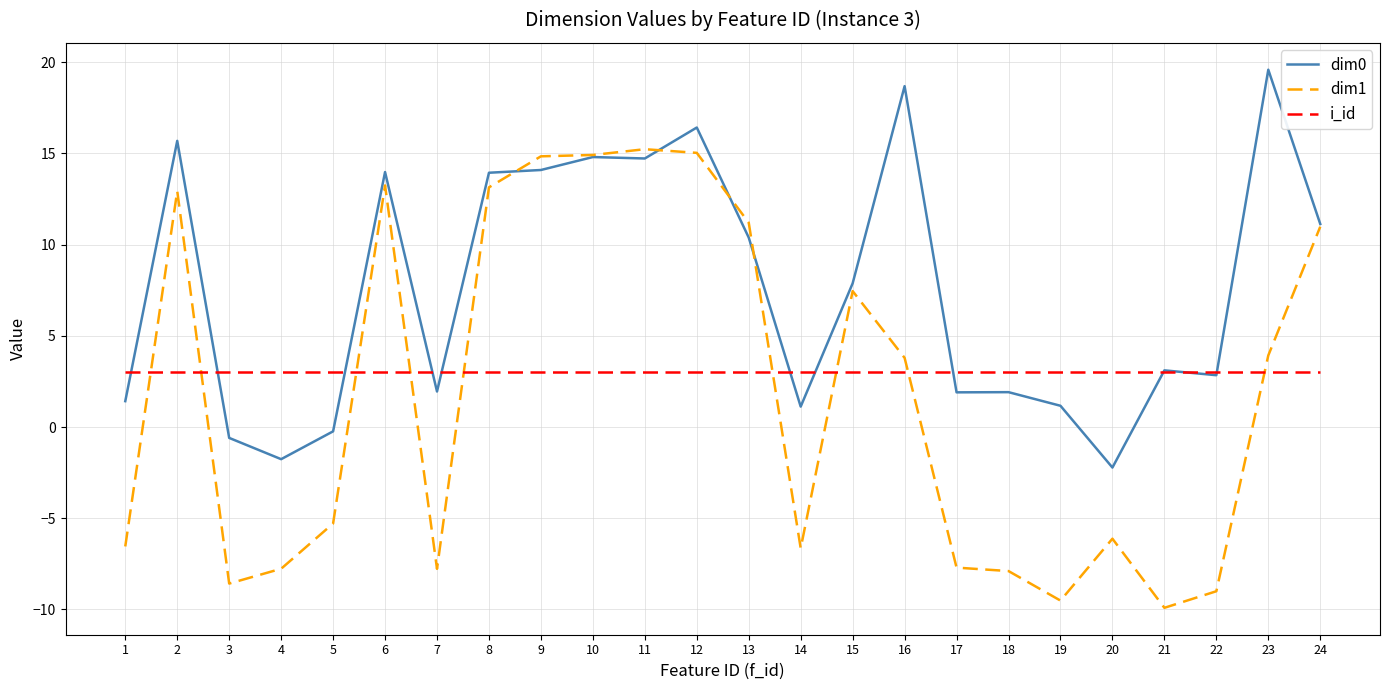

What is the total value across all series at 19?

-5.3